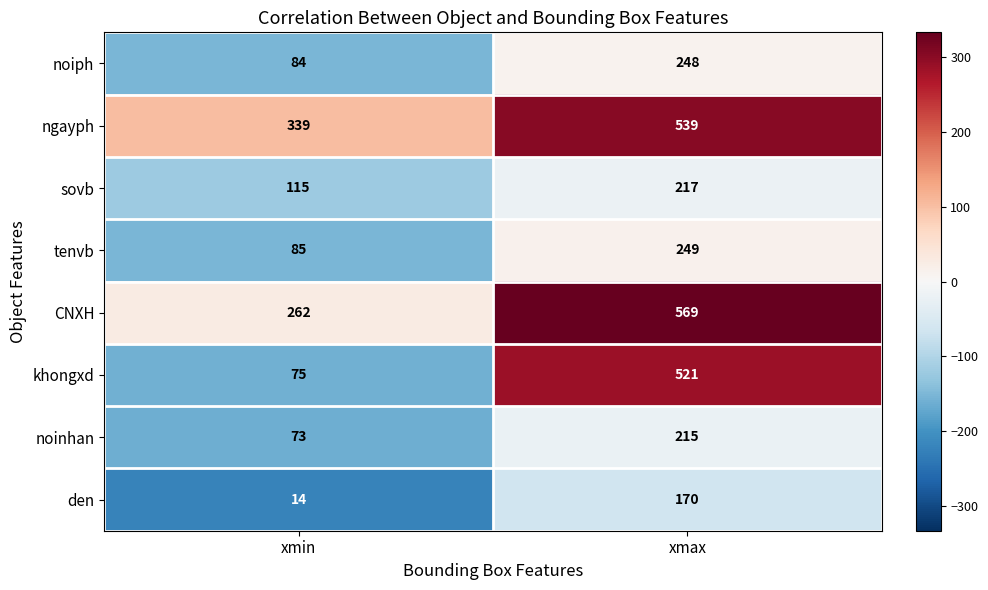

What is the sum of the noinhan values at xmax and xmin?

288